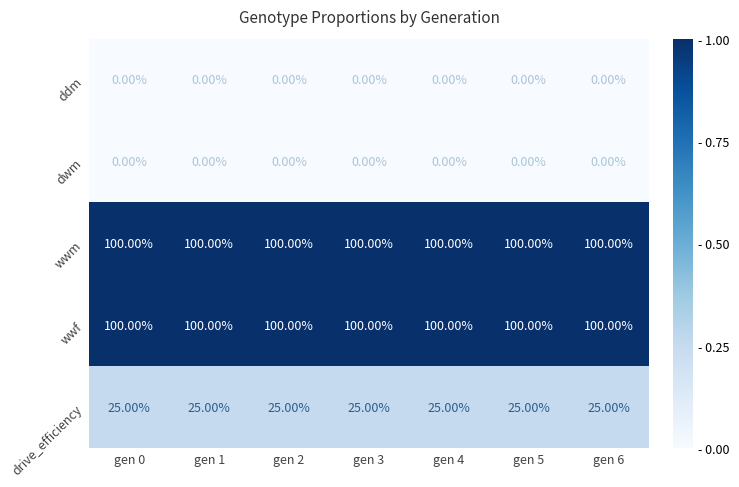

At how many categories does at least one series exceed 88?

7